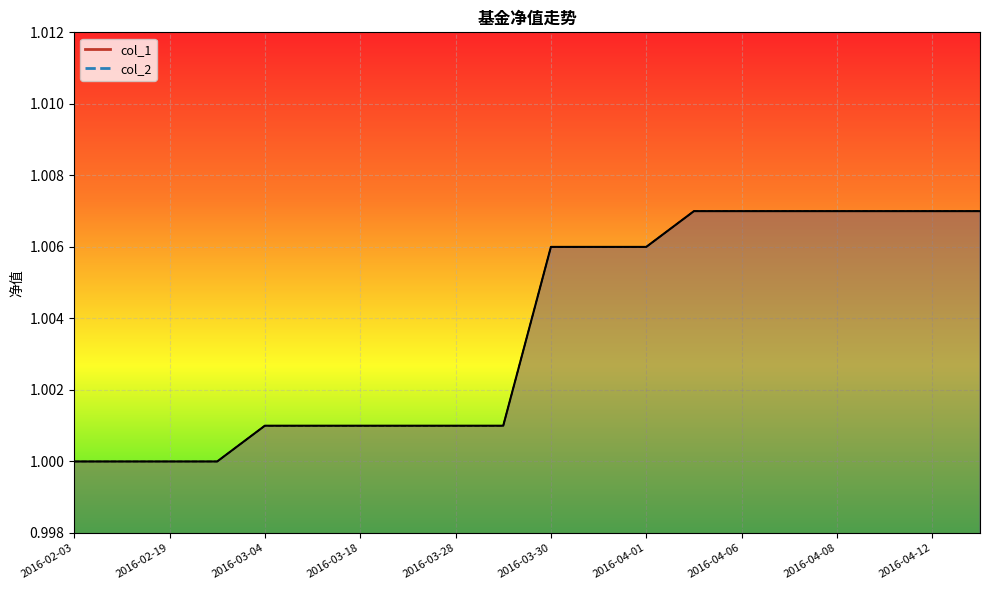

What is the greatest value displayed?

1.0